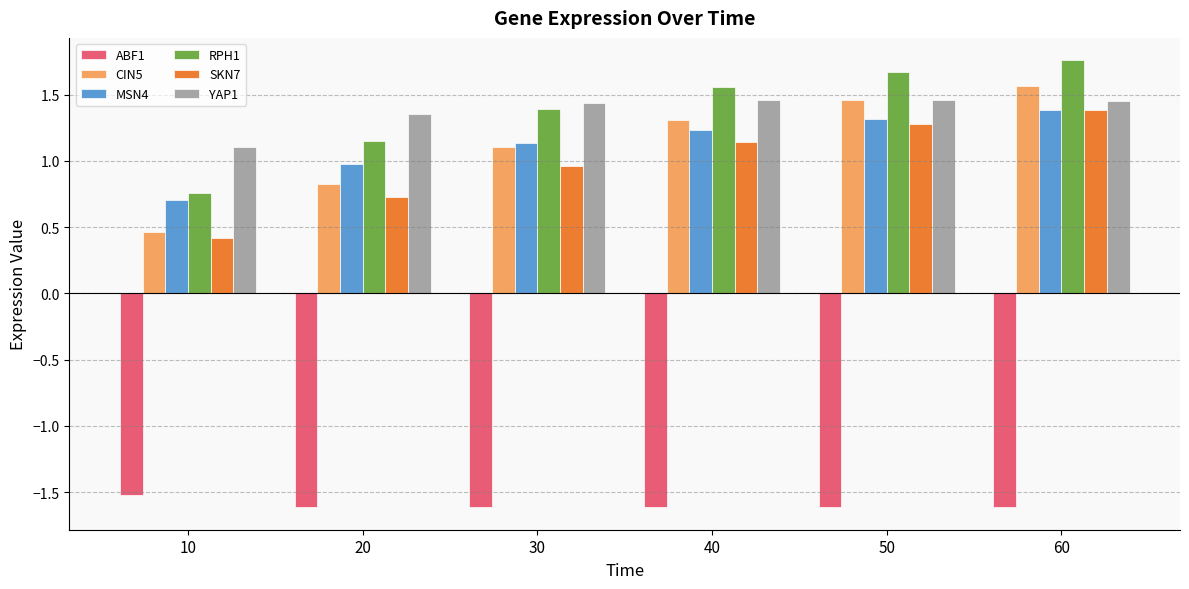

At which label does RPH1 first exceed 1?

20